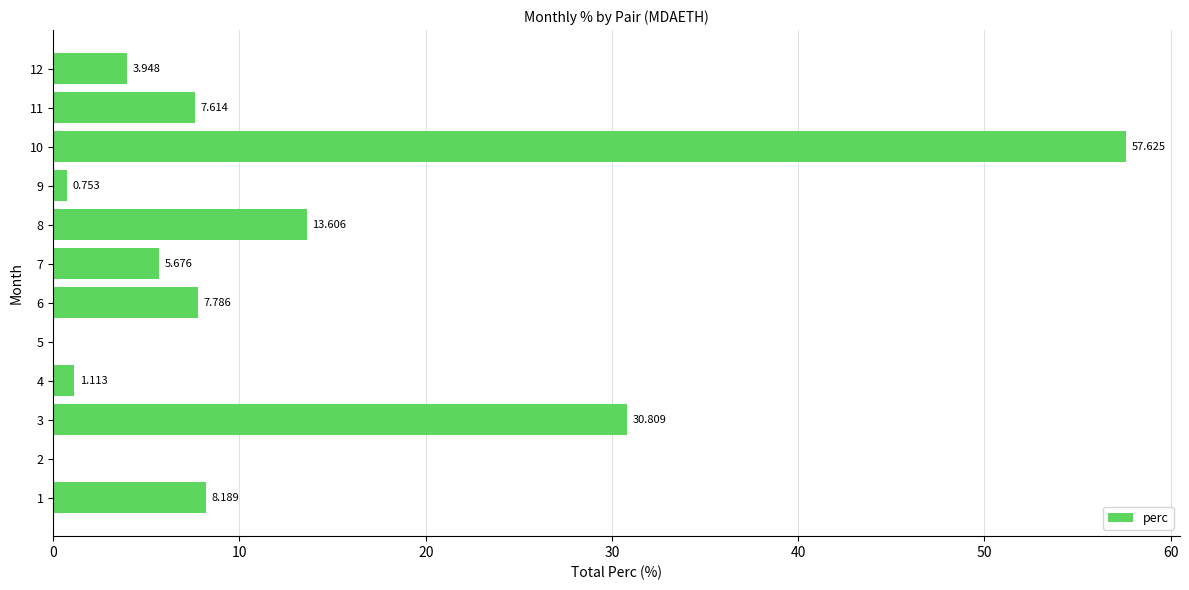

Which label corresponds to the largest value in the chart?

10